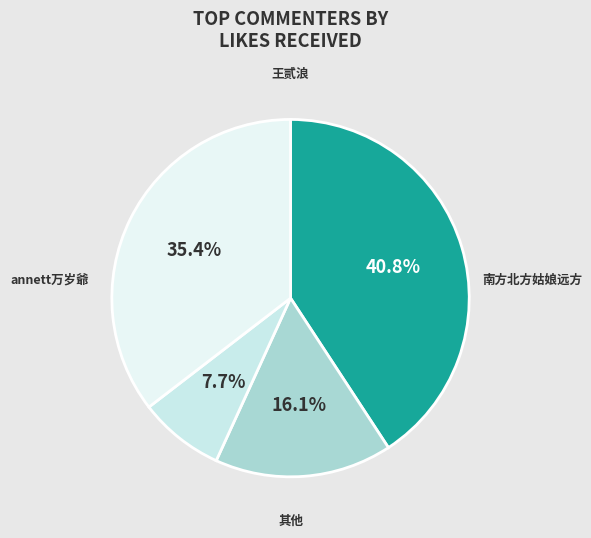

Count the number of slices in the pie.

4